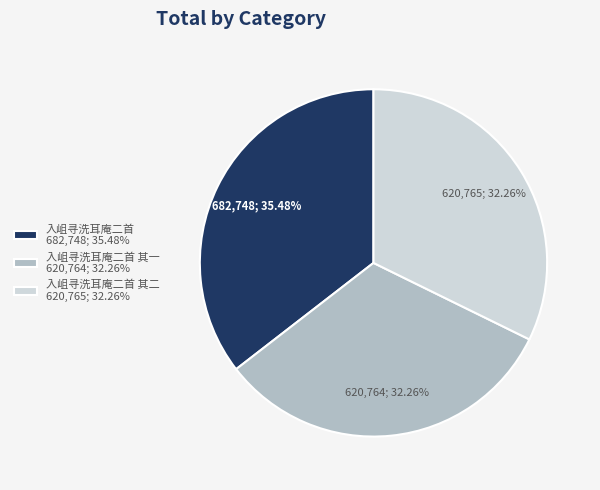

To the nearest percent, what is the difference between the largest and smallest slice percentages?

3%